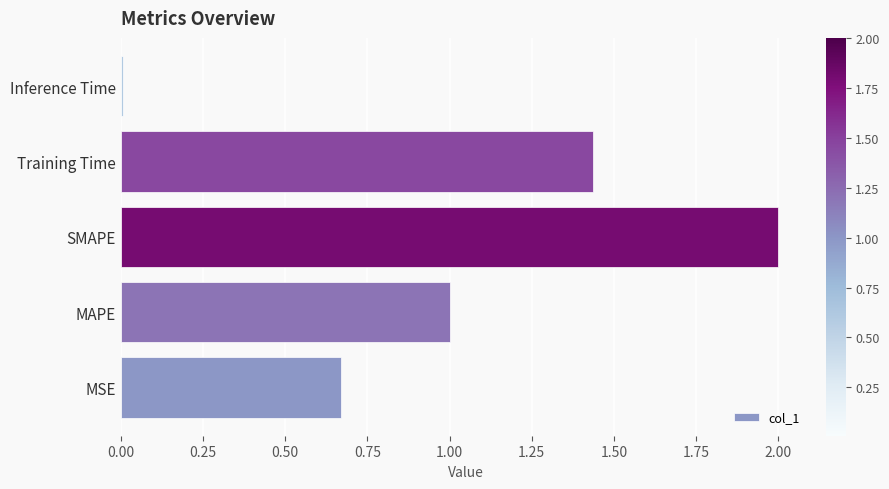

Which category has the highest value across all series?

SMAPE